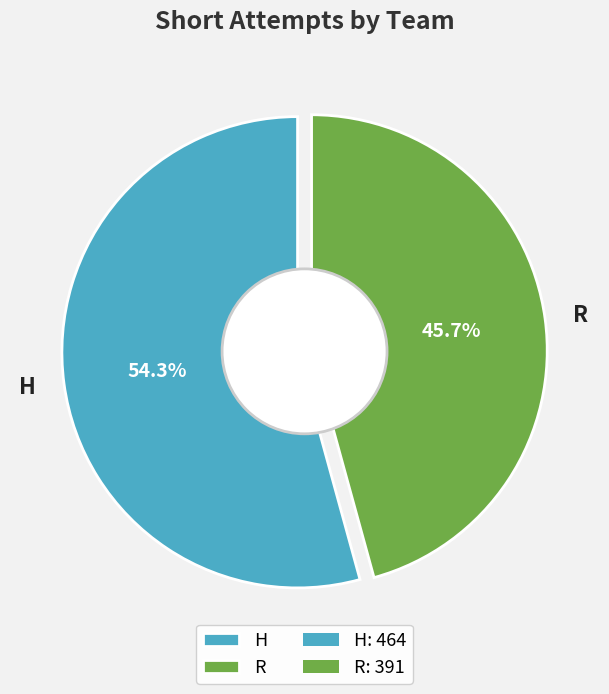

Does R account for over 50% of the chart?

No